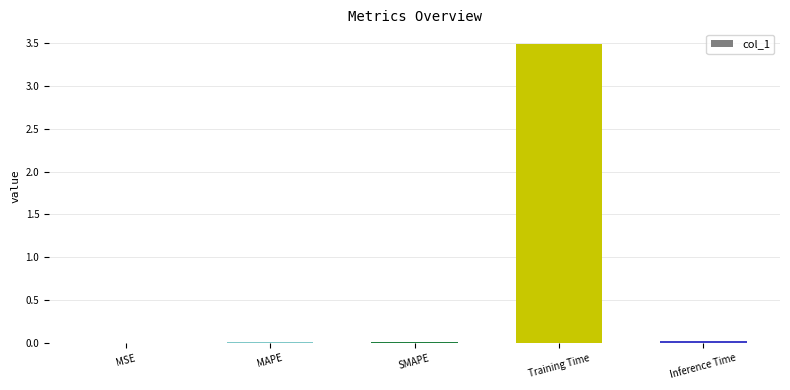

What value does the data have at Training Time?

3.5